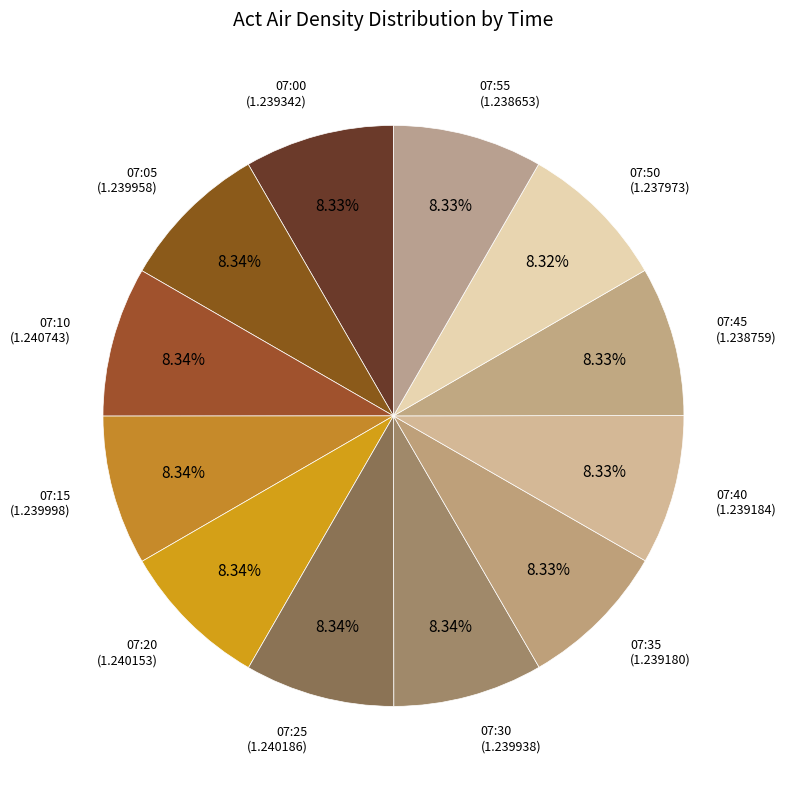

What percentage is the 07:40 slice, to the nearest percent?

8%